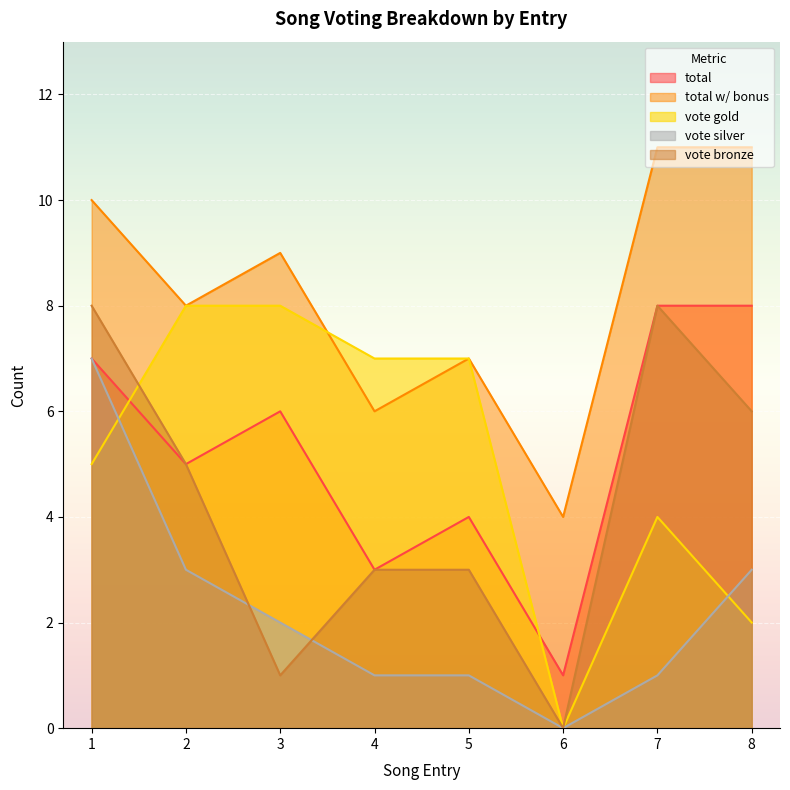

Count the total w/ bonus values in the range 7 to 11.

6